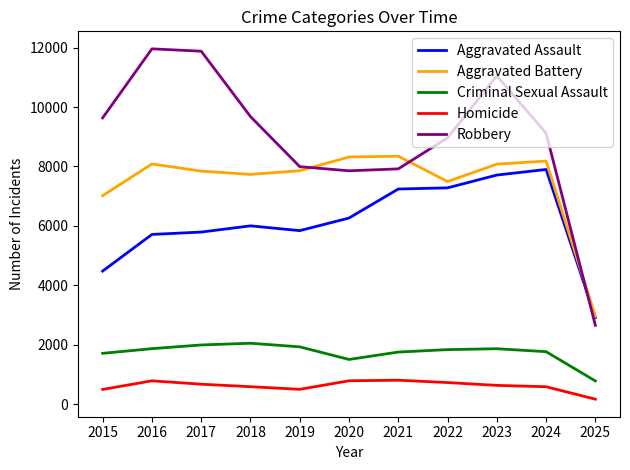

Which series has the largest total across all categories?

Robbery